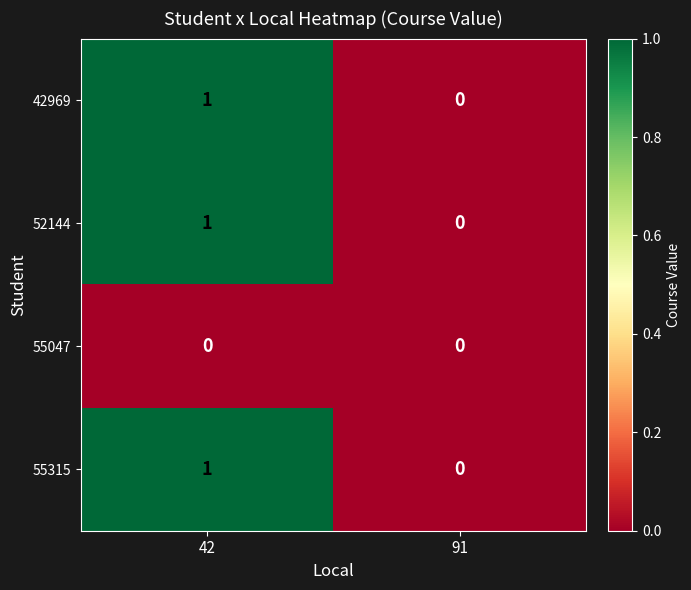

True or false: 52144 has a value of 0 at 91.

True